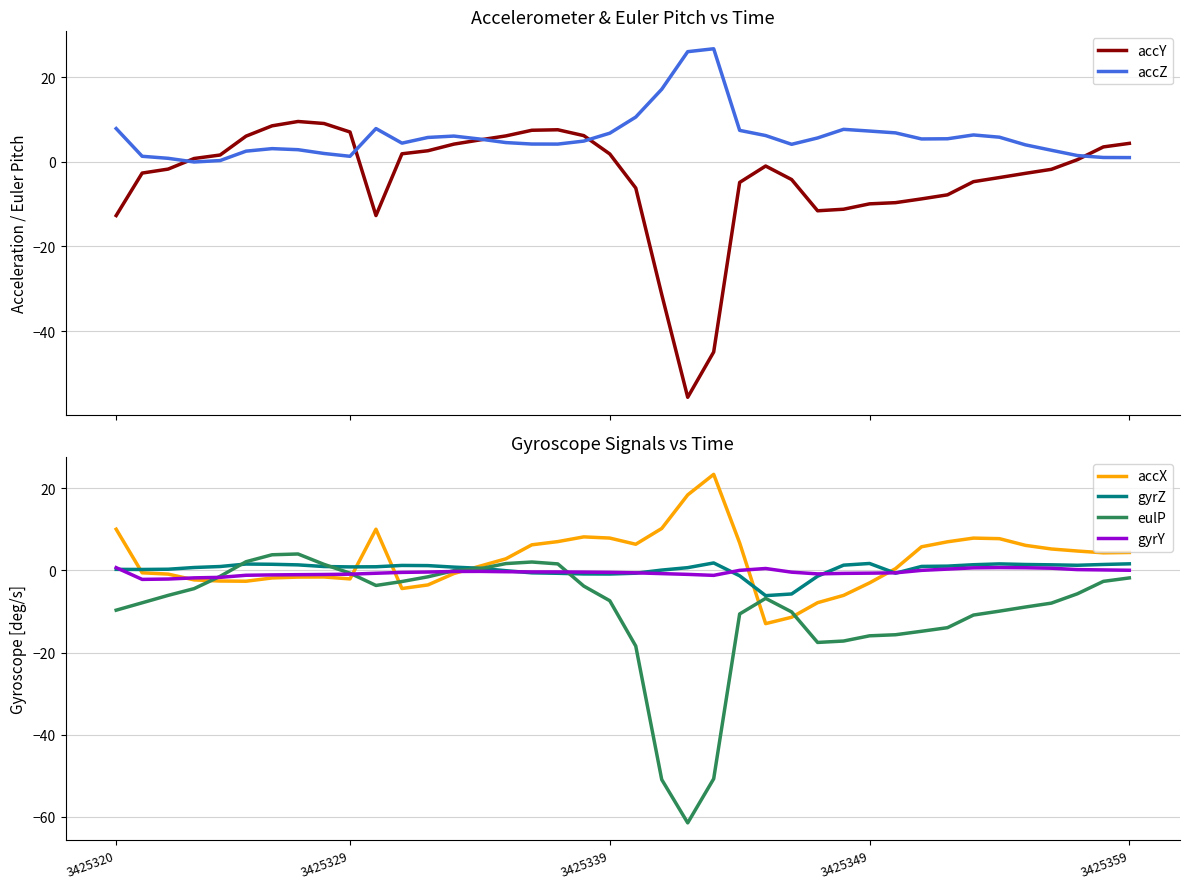

True or false: gyrZ has a value of 0.2 at 3425320.

True